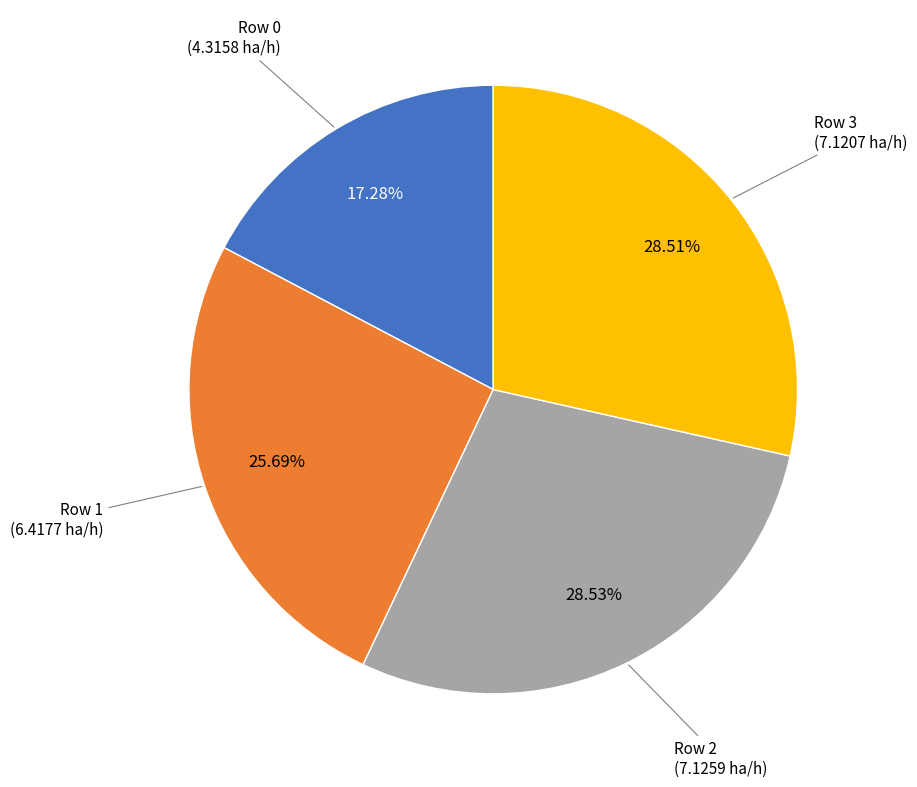

Is there any slice that represents more than half of the pie?

No